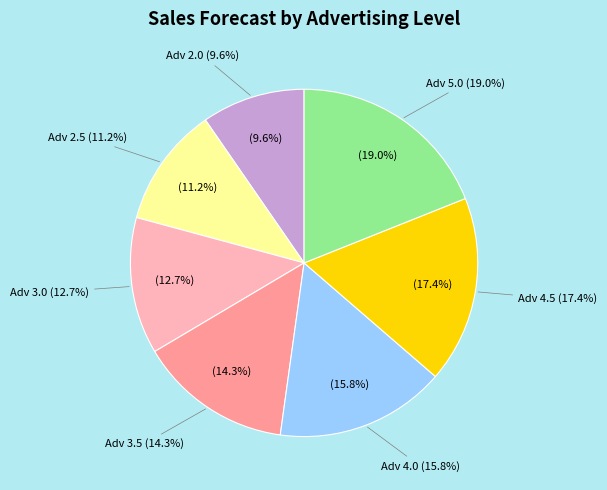

Does 2.0 represent more than half of the total?

No